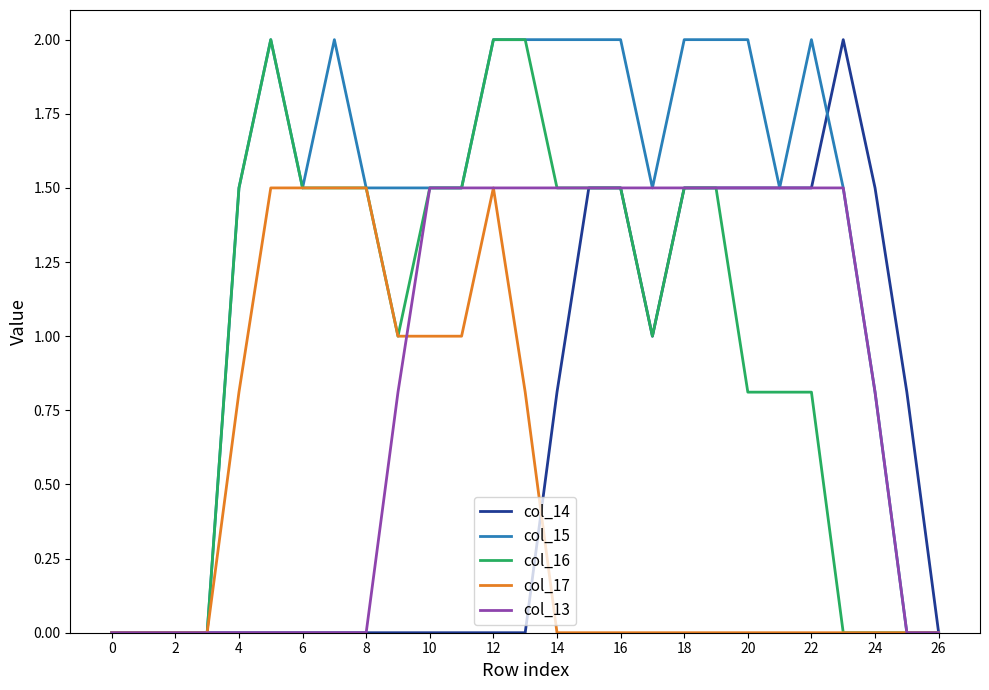

True or false: col_14 has more than 0 points higher than both neighbors.

True